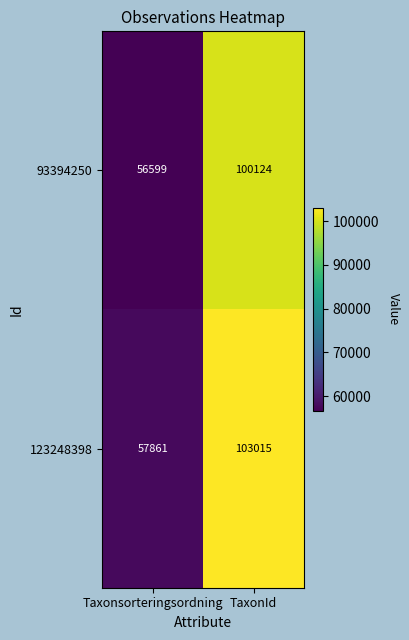

How many series are shown in this chart?

2